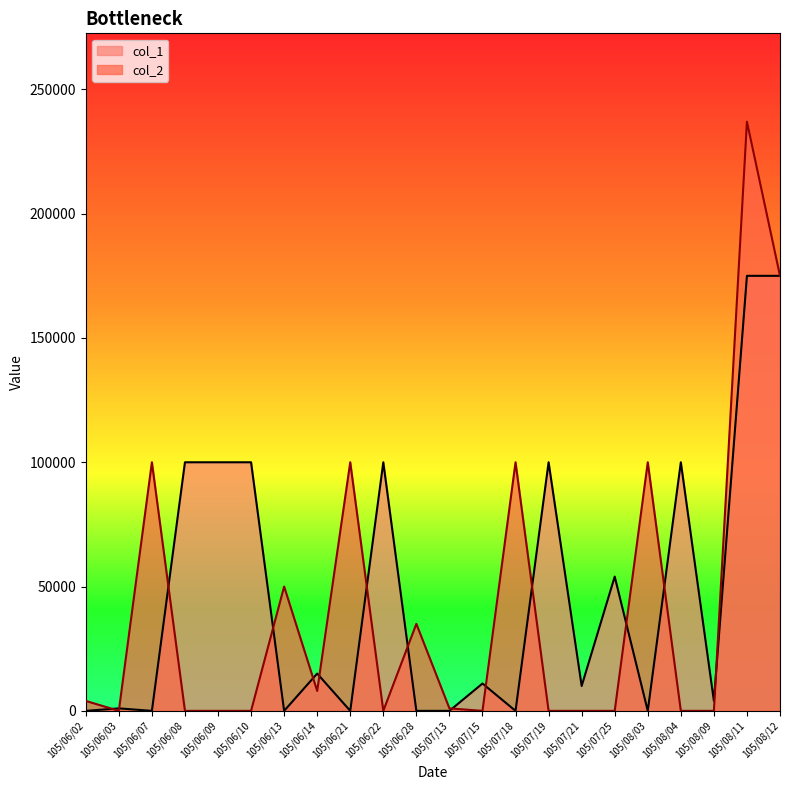

At 105/06/13, list the series in order from largest to smallest.

col_2, col_1